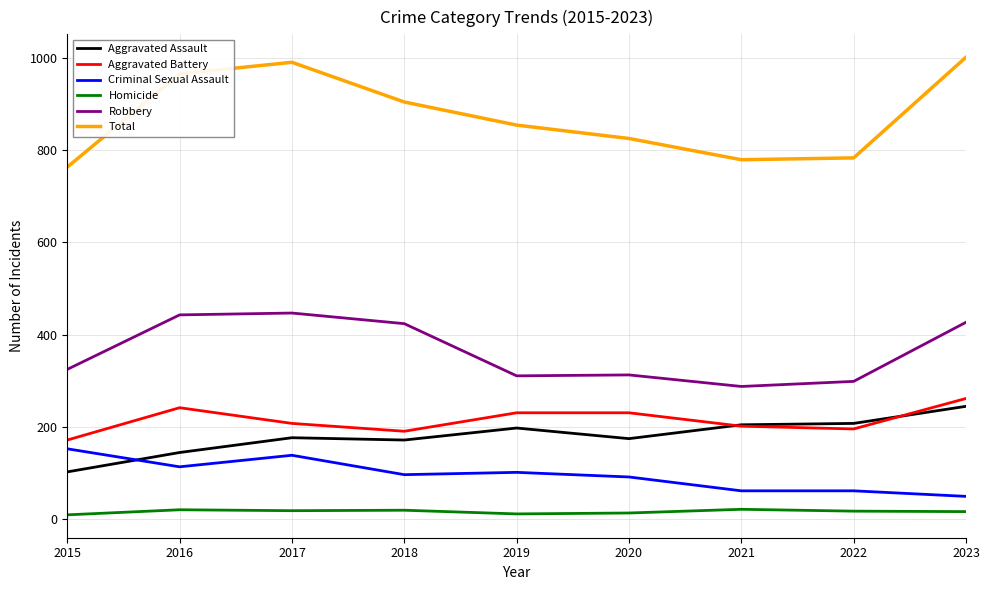

What is the maximum value shown in the chart?

1001